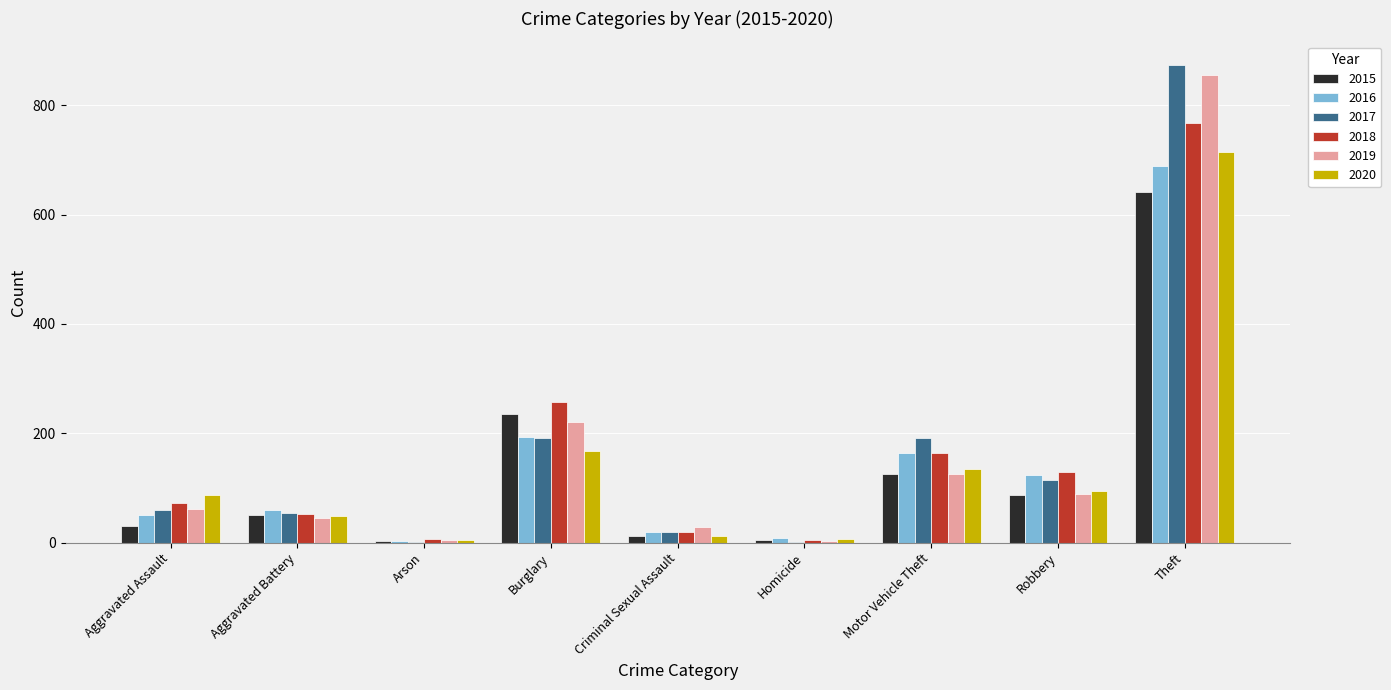

What is the sum of all 2017 values?

1506